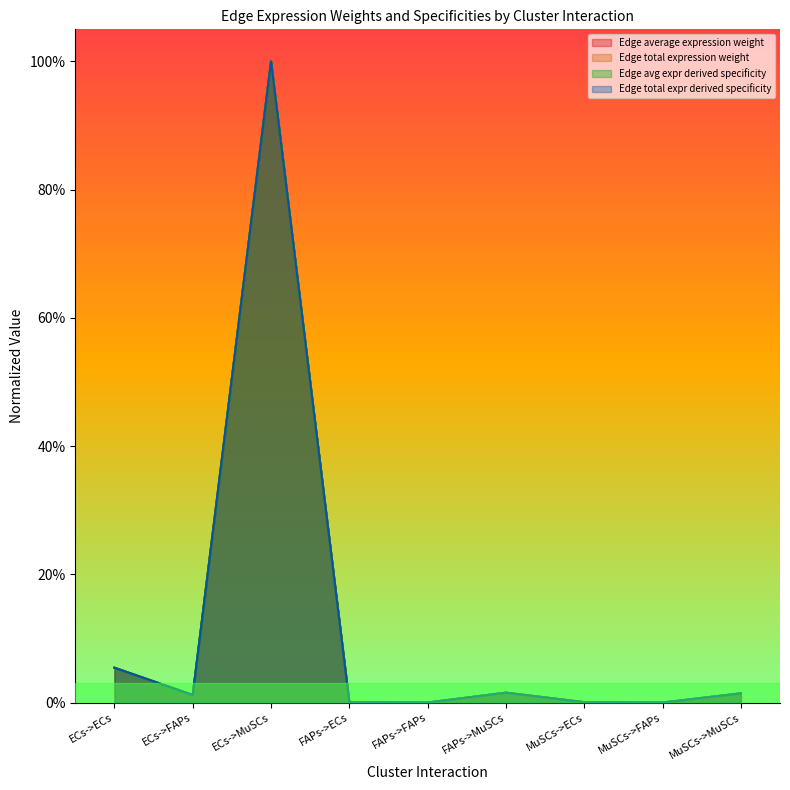

What is the total value across all series at FAPs->MuSCs?

0.1